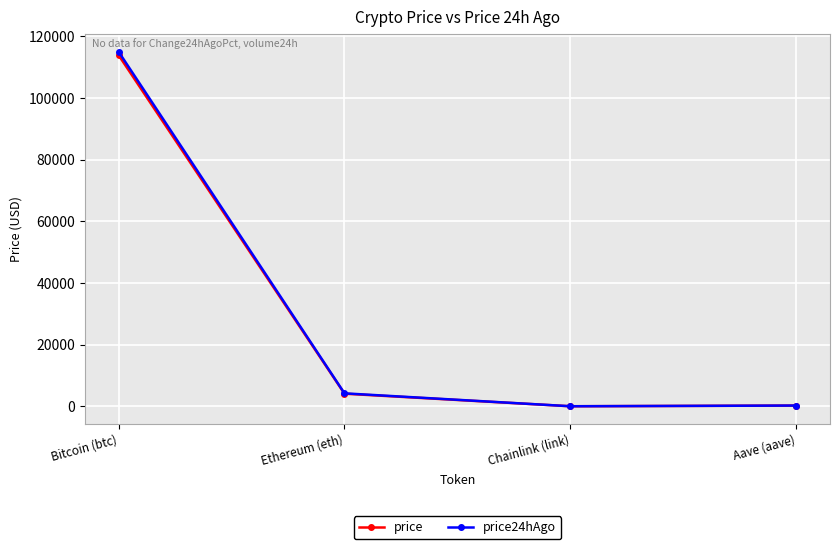

At which label does price reach its peak?

Bitcoin (btc)